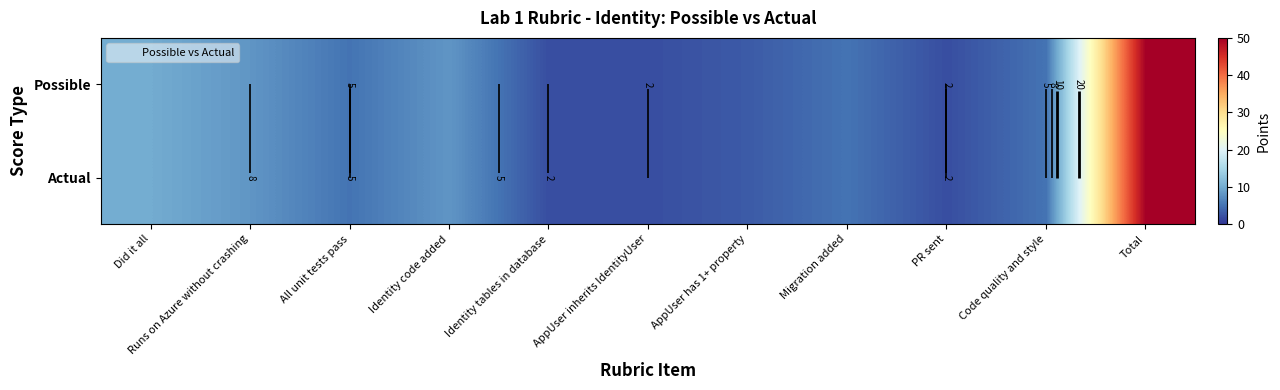

How many data points in Possible are above 5?

4